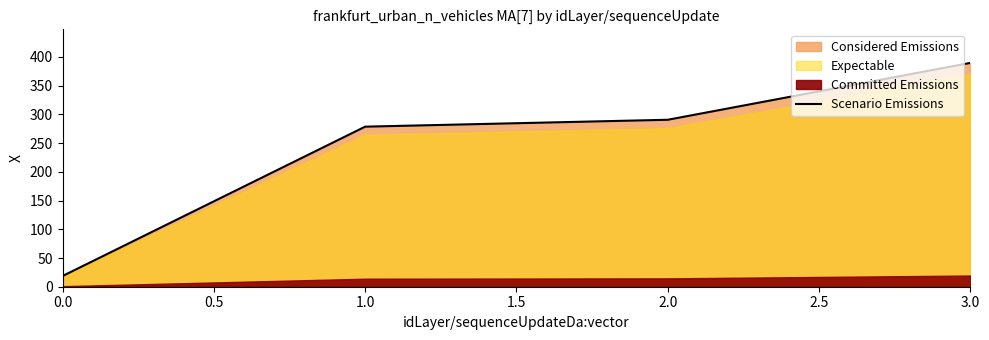

How many categories are shown in the chart?

4